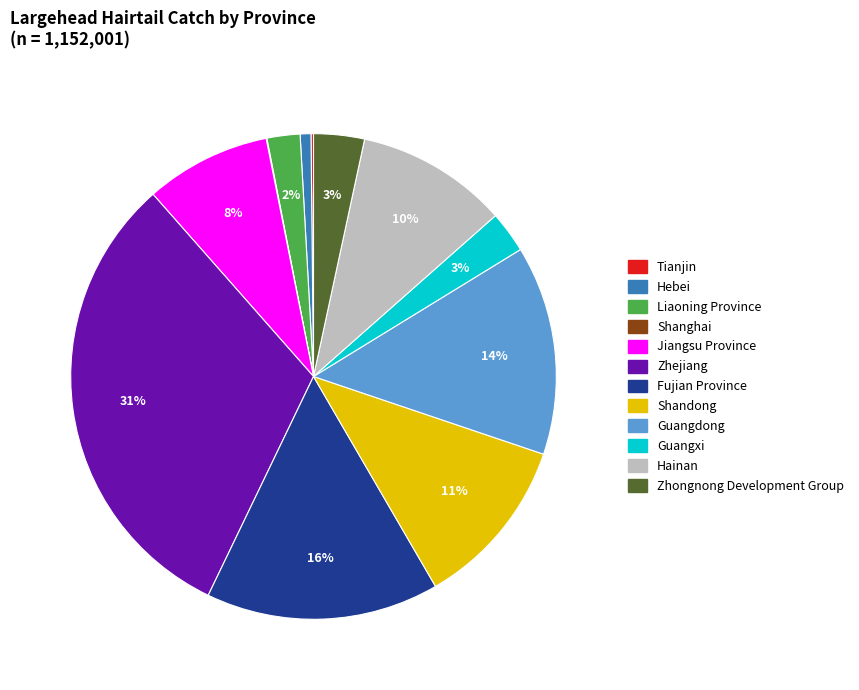

The Zhongnong Development Group slice represents 18% of the pie. True or false?

False